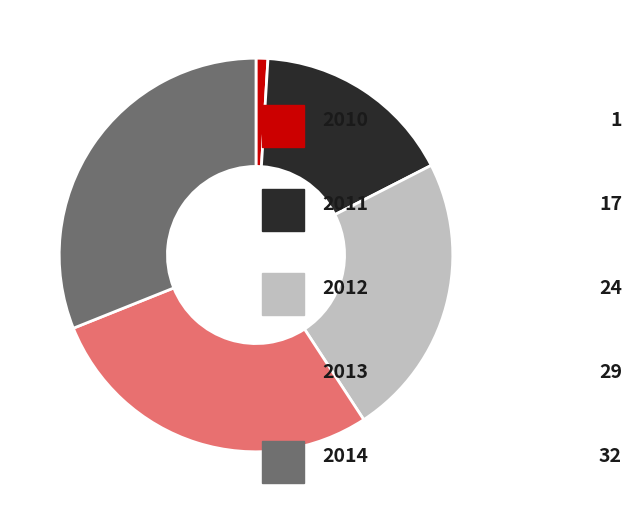

Does any single category account for the majority?

No